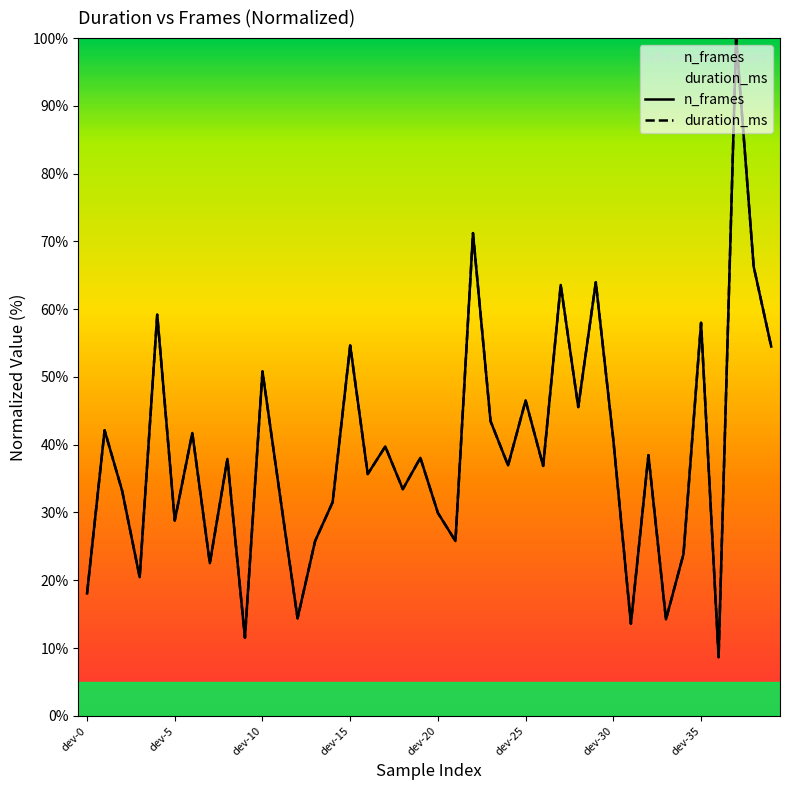

What is the maximum value shown in the chart?

100.0